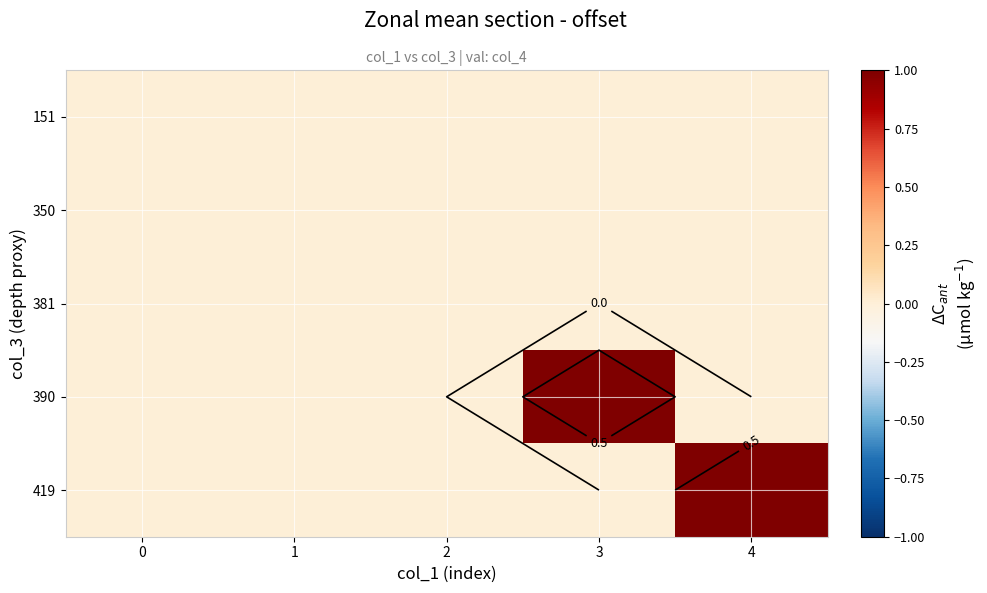

Rank the categories by 381 value from lowest to highest.

0, 1, 2, 3, 4